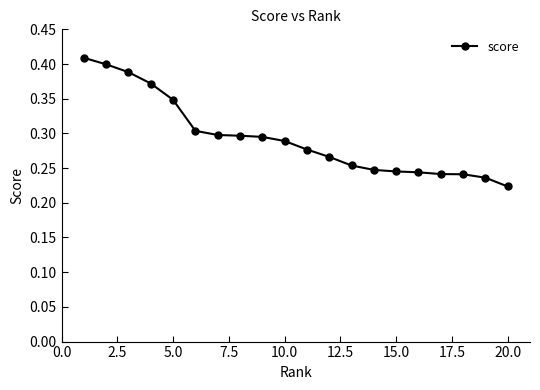

What is the sum of all values?

5.9